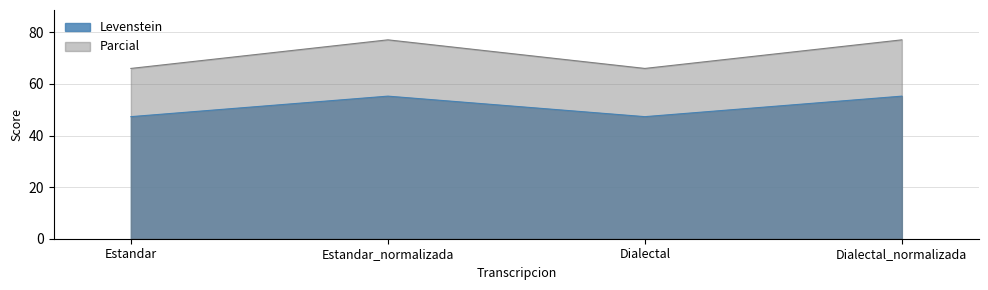

Rank the series at Estandar from highest to lowest value.

Parcial, Levenstein